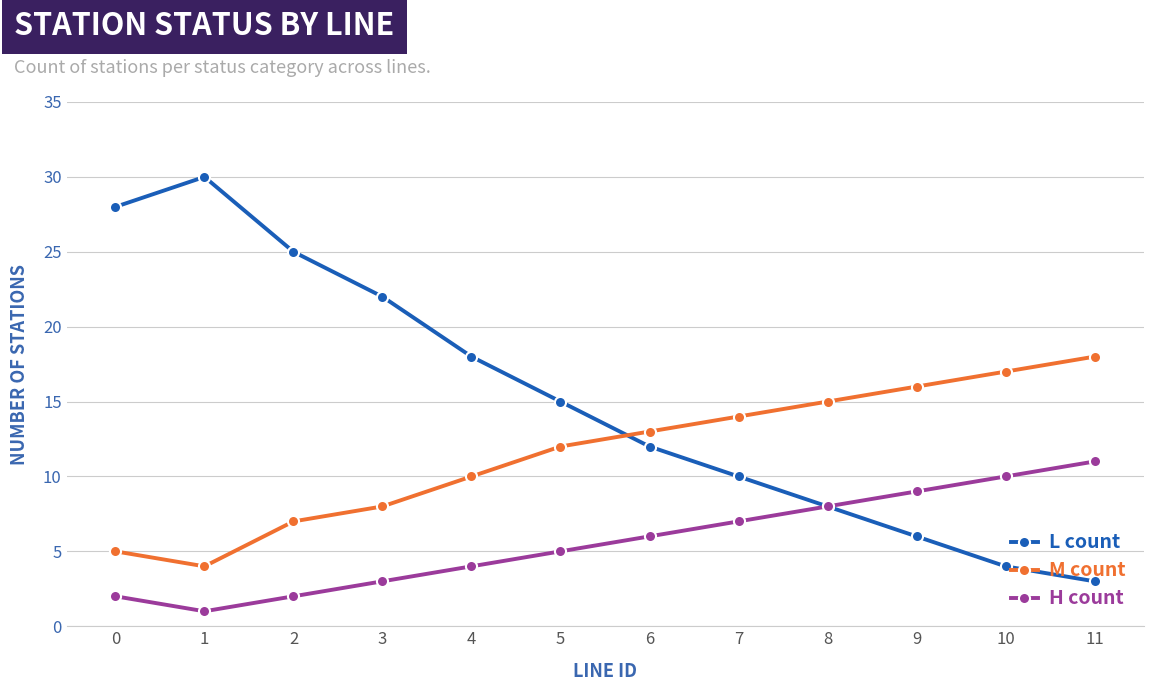

Where is H count nearest to the value 6?

6